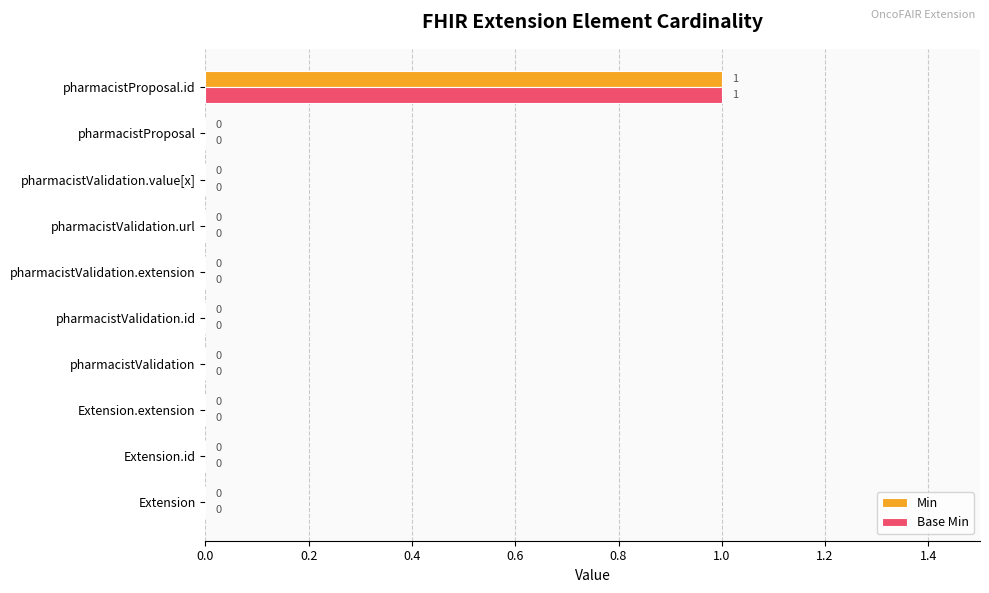

At which category is the sum across all series the highest?

pharmacistProposal.id